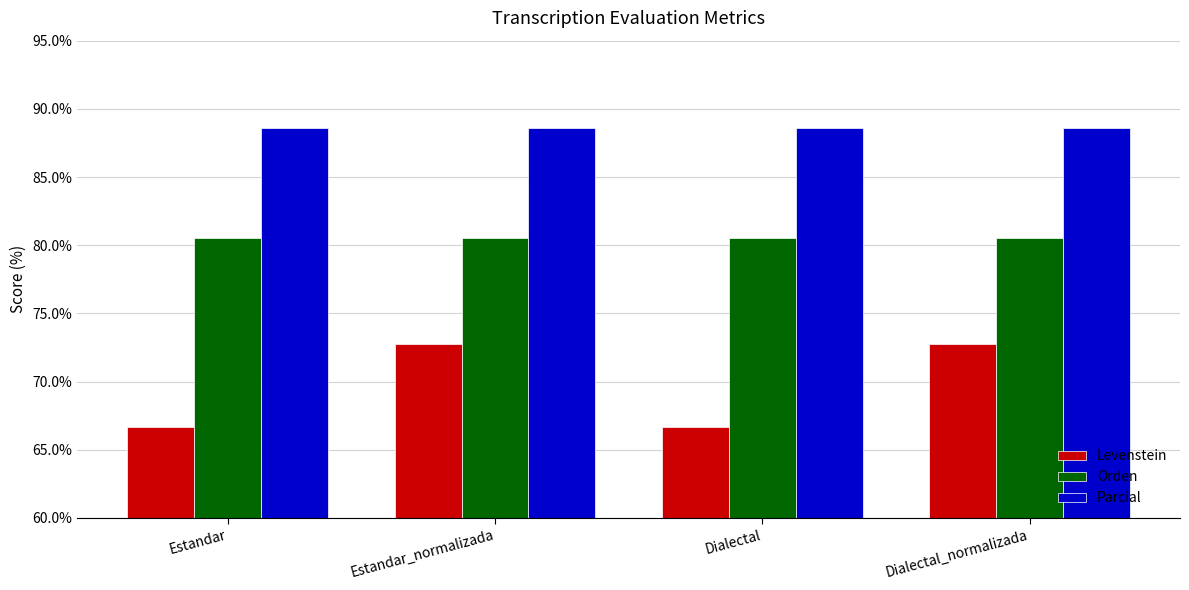

Is it true that Orden equals 35.3 at Dialectal?

False